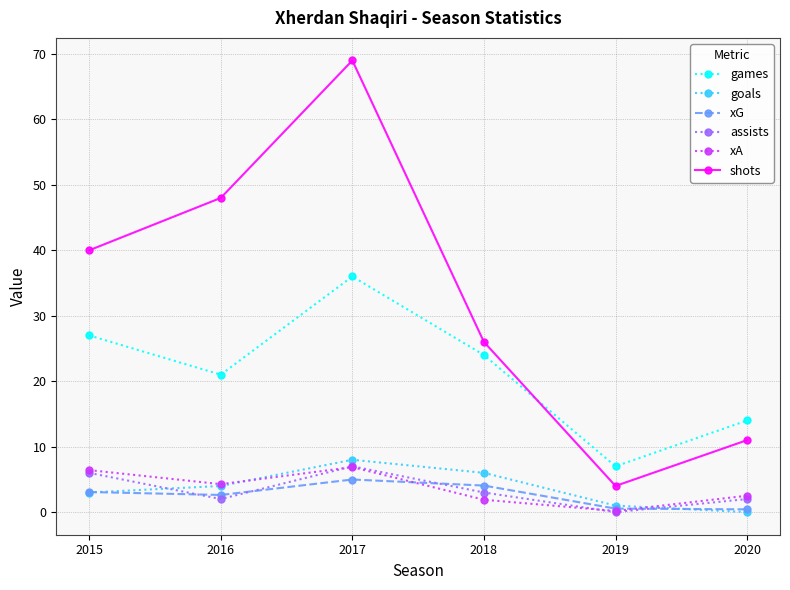

Which series ends up on top after the final intersection of xG and assists?

assists